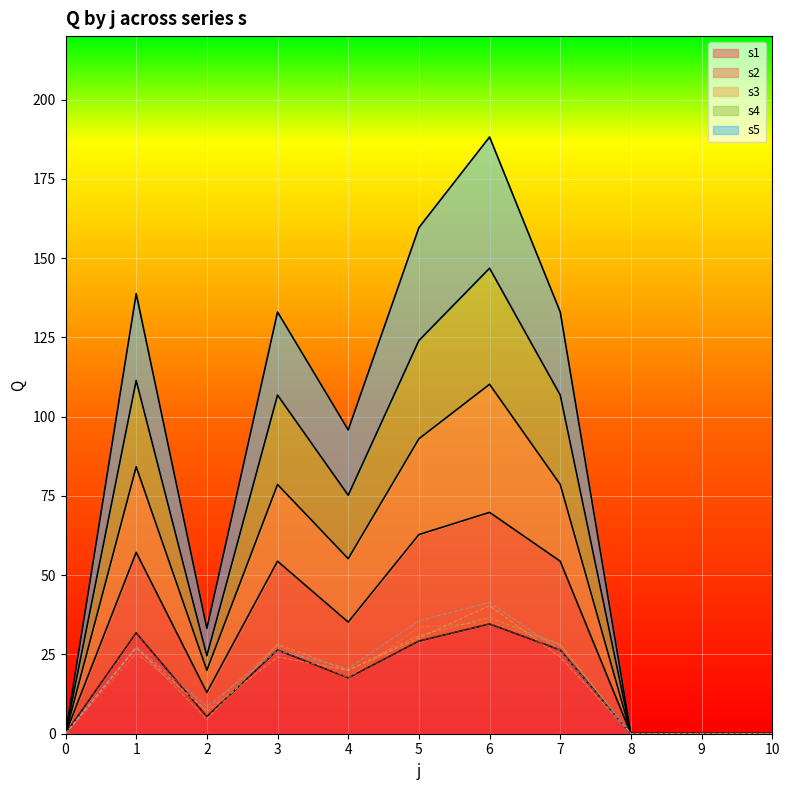

The value of s2 at 10 is 0.0. True or false?

True